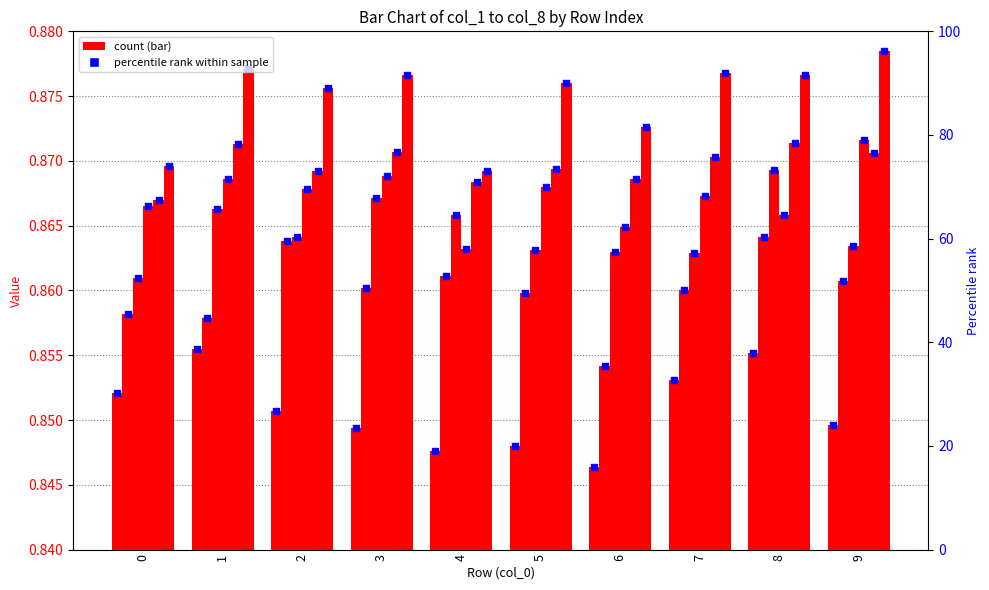

Which series has the largest Y range (max minus min)?

col_2